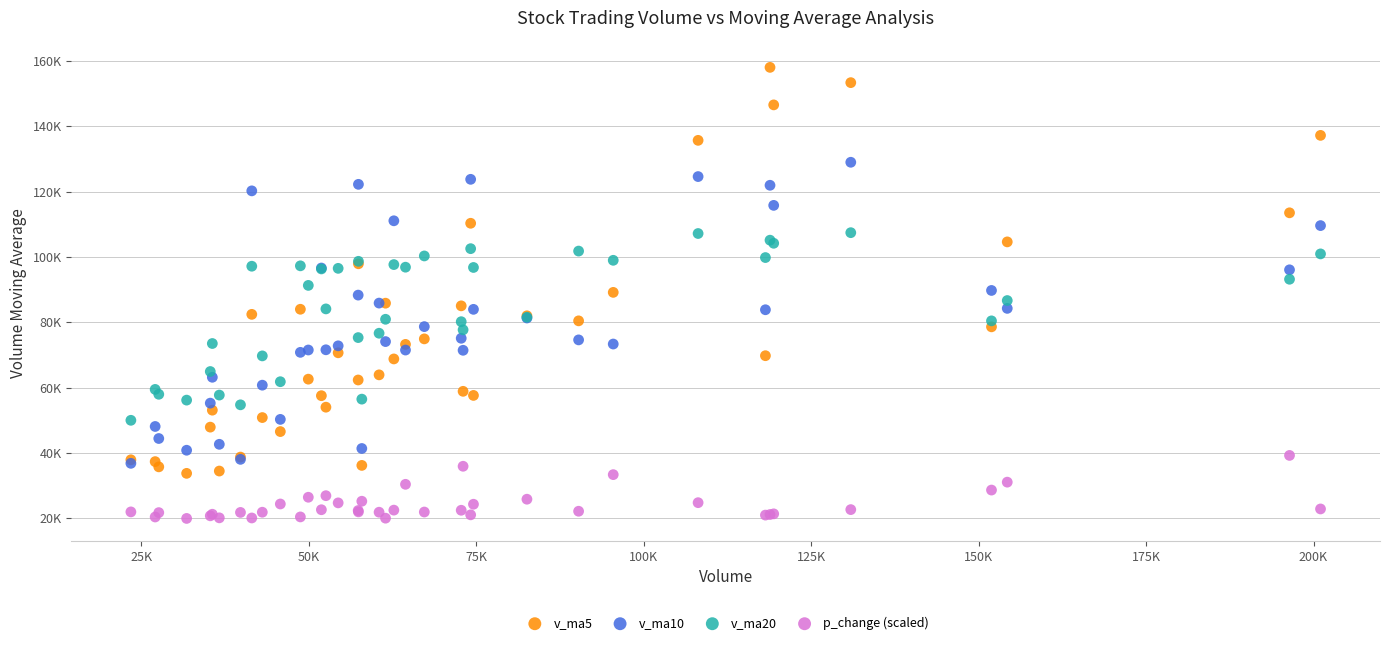

What are all the series names shown in the legend?

v_ma5, v_ma10, v_ma20, p_change (scaled)